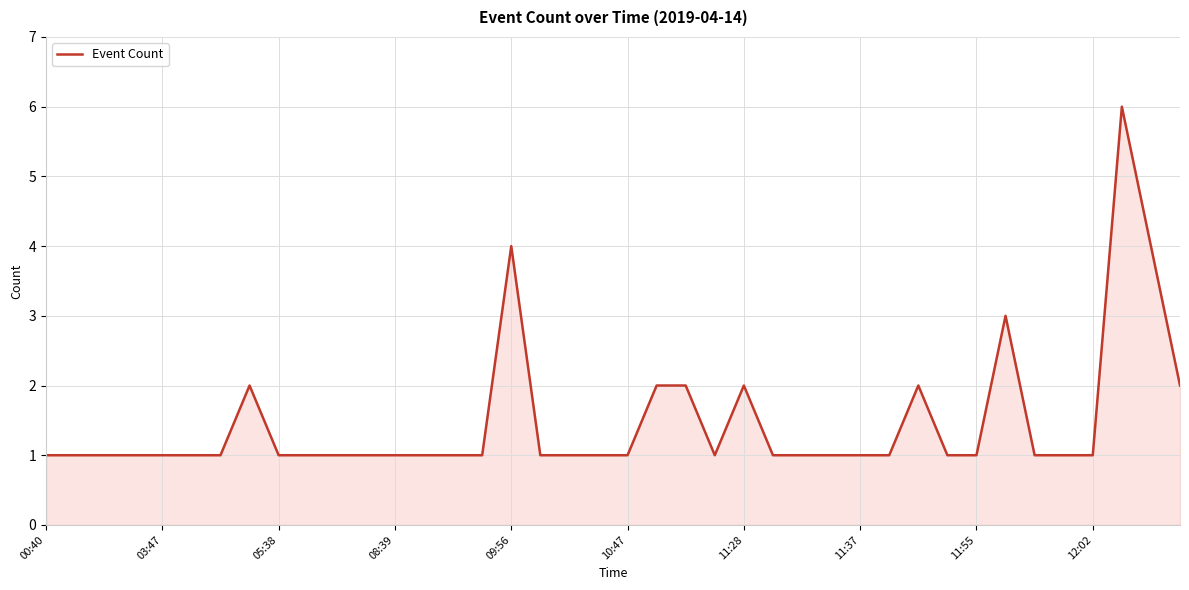

Does the chart display data point markers on the line(s)?

No